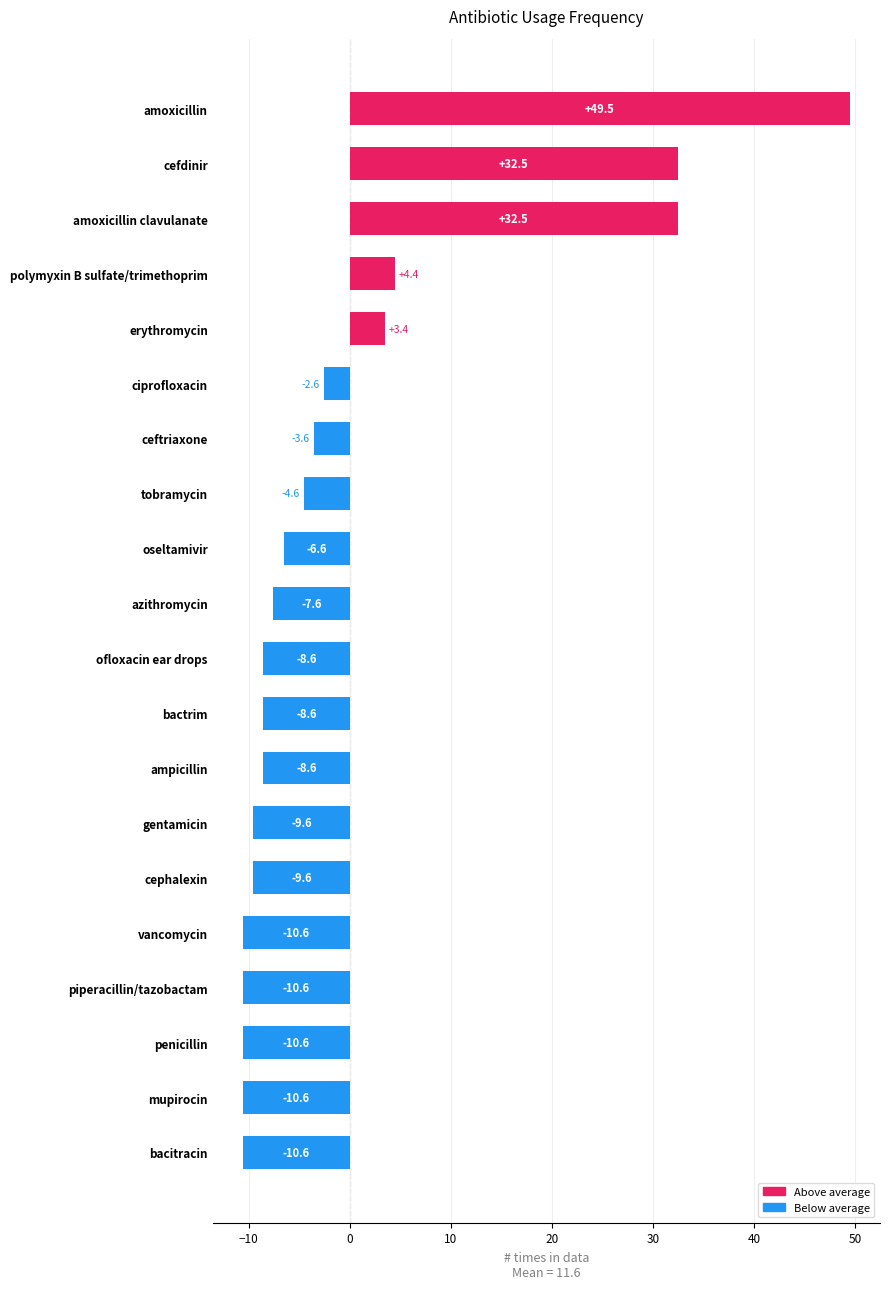

What is the label of the 3rd bar from the top?

amoxicillin clavulanate